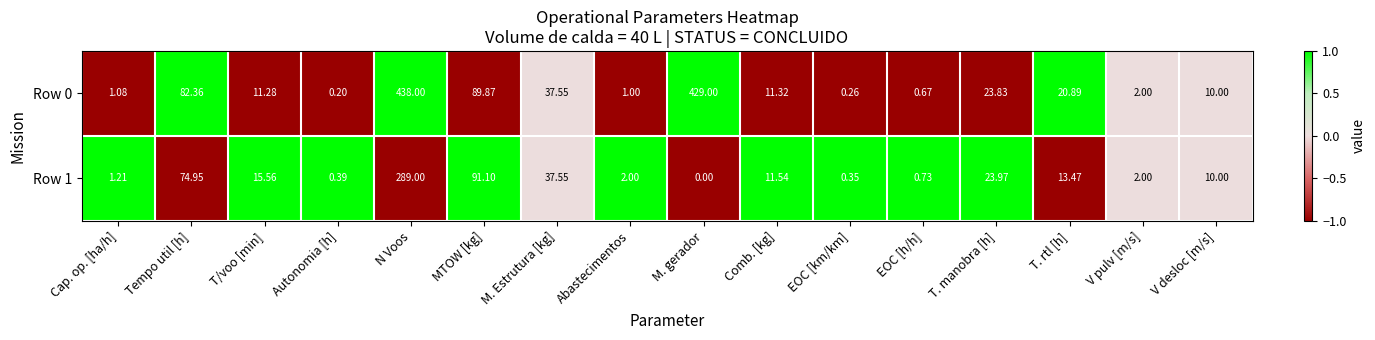

Which series has the largest total across all categories?

Row 0